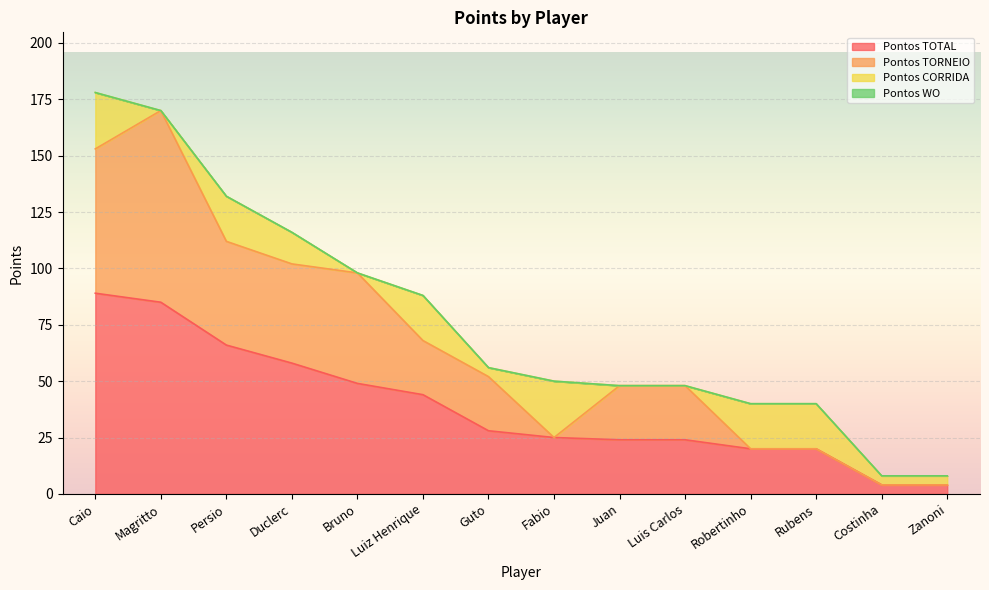

True or false: Pontos TOTAL has a value of 66.0 at Persio.

True